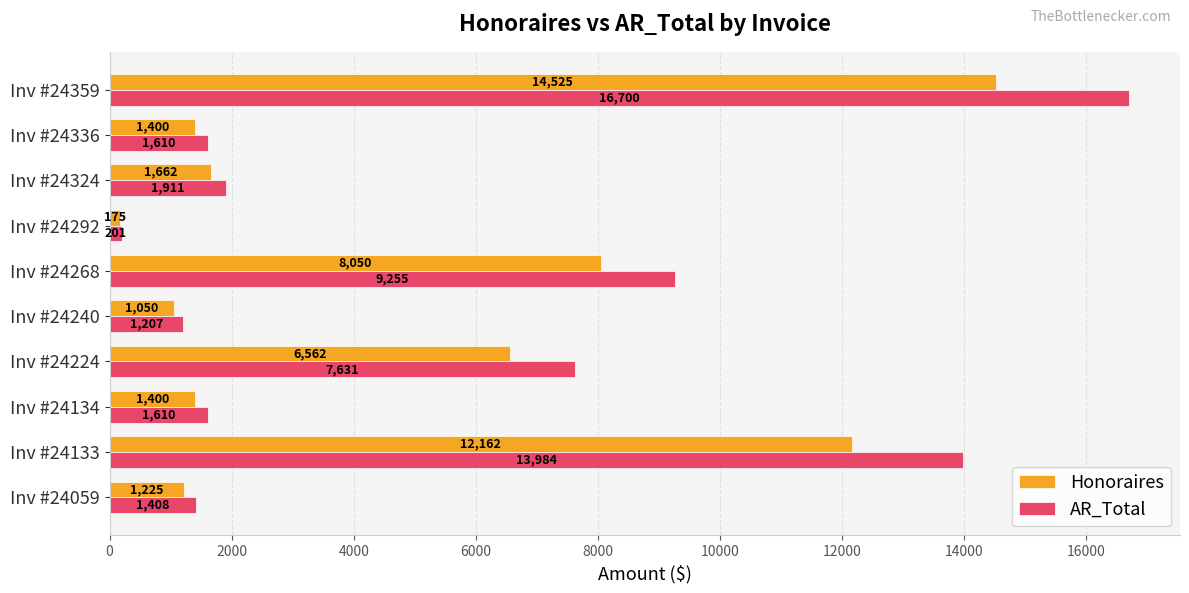

The Honoraires series shows 6562.5 at Inv #24224. True or false?

True